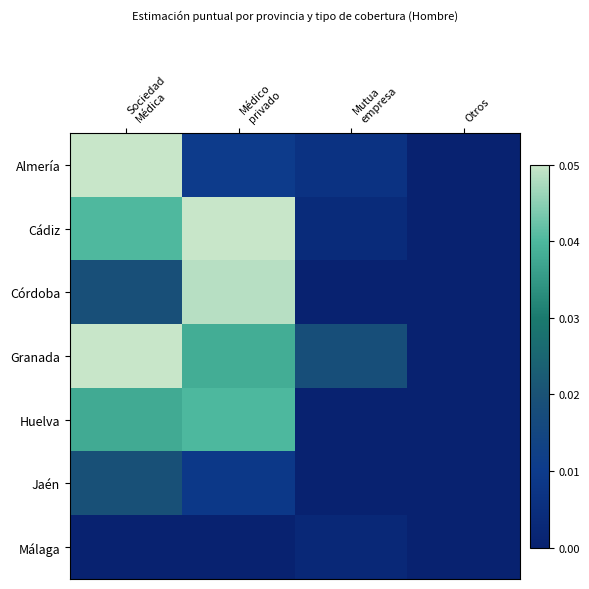

Between Mutua
empresa and Médico
privado, which is larger?

Médico
privado